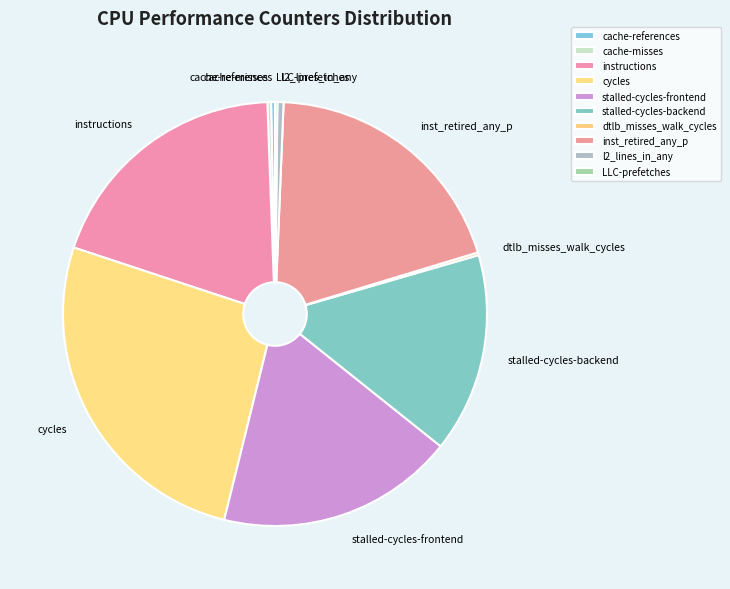

Which slice is the largest?

cycles